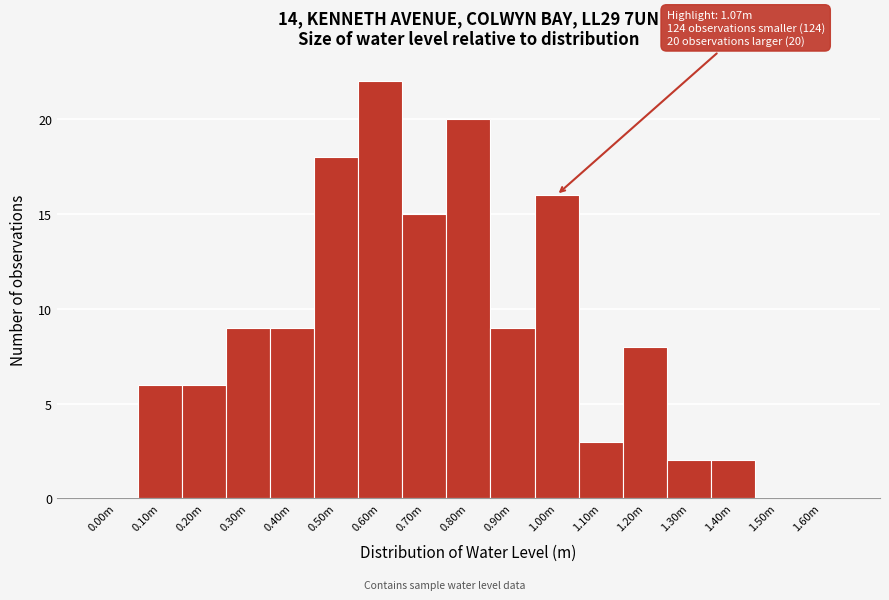

Reading left to right, list all the values displayed in this chart.

0.00m=0	0.10m=6	0.20m=6	0.30m=9	0.40m=9	0.50m=18	0.60m=22	0.70m=15	0.80m=20	0.90m=9	1.00m=16	1.10m=3	1.20m=8	1.30m=2	1.40m=2	1.50m=0	1.60m=0